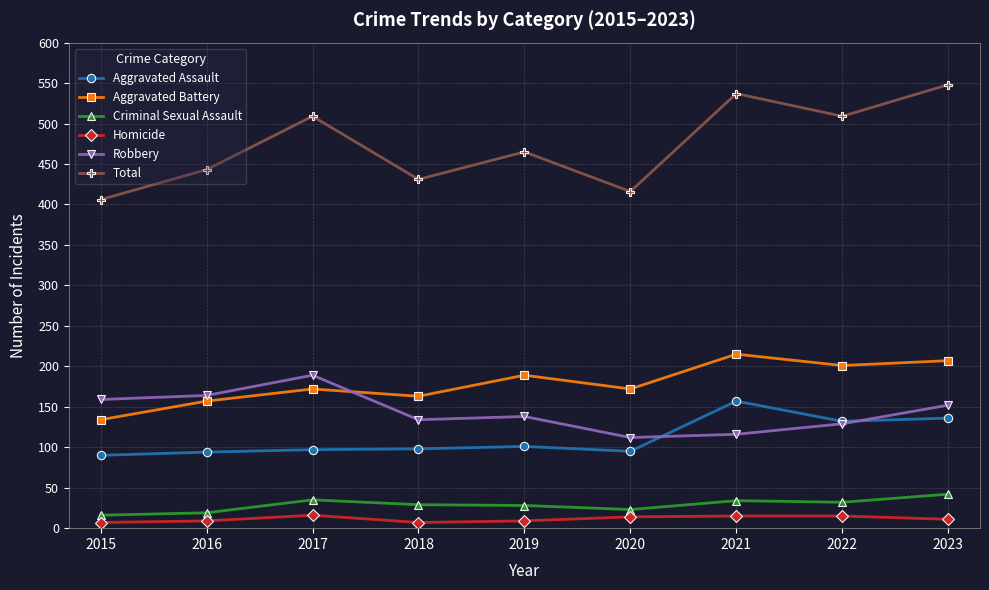

What is the value of the Total point at the 4th from the left?

431